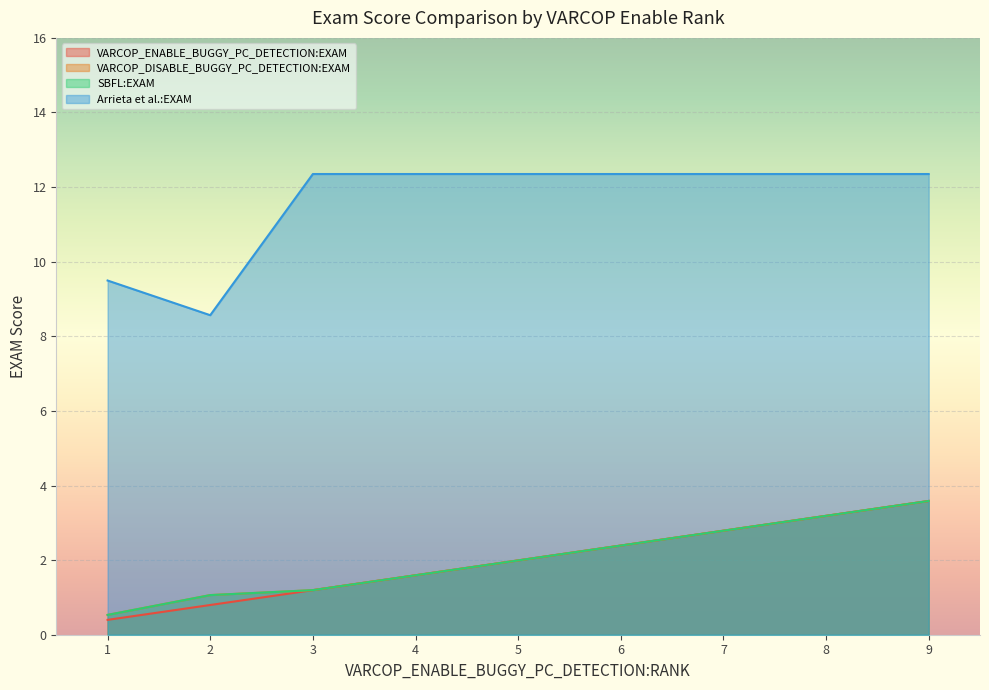

How many lines are shown in the chart?

4